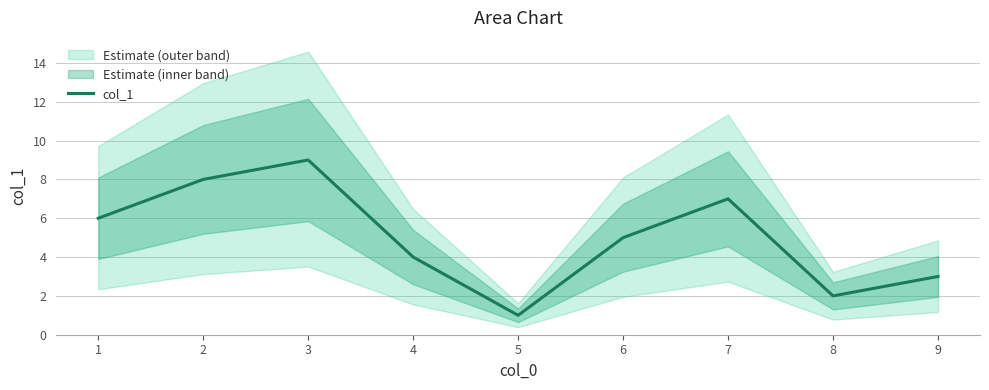

What is the sum of all values?

45